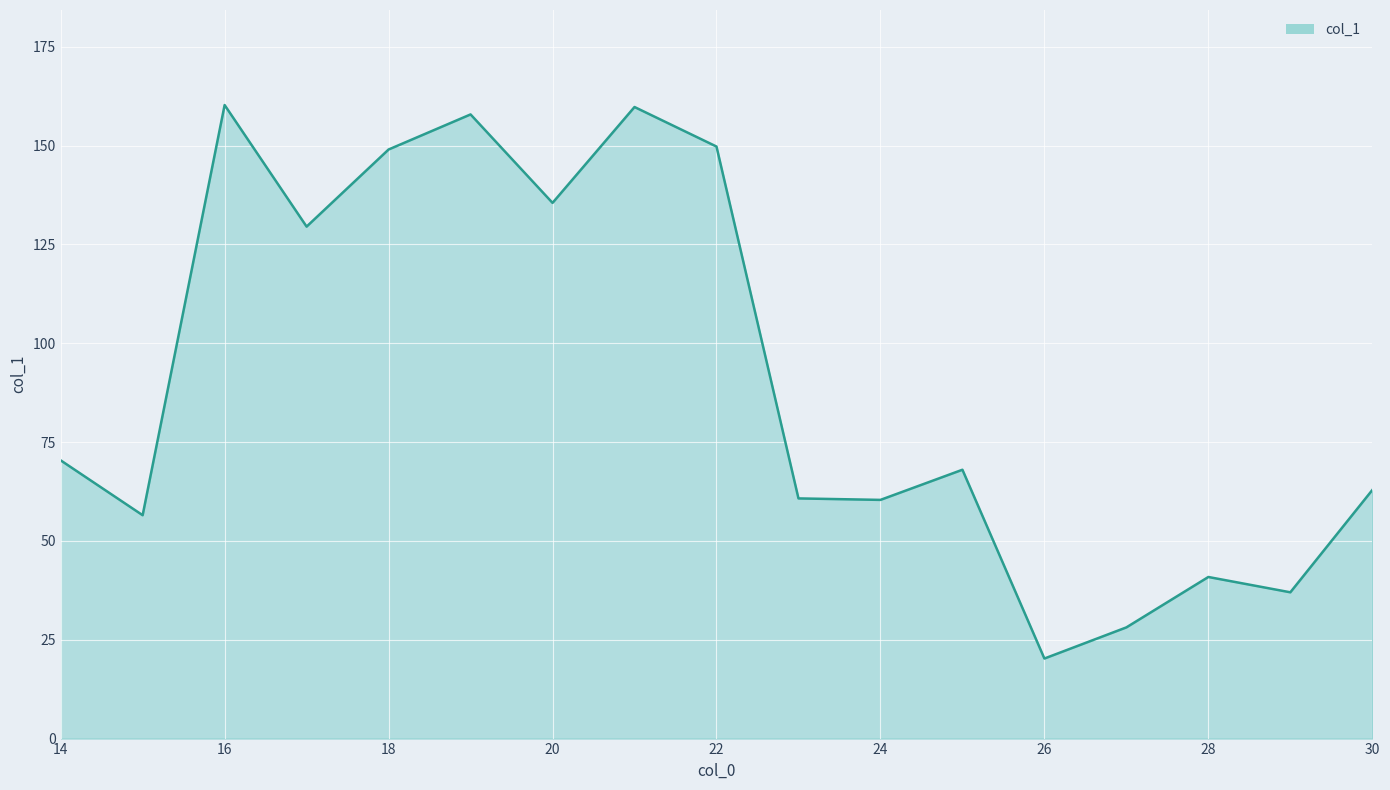

What is the difference between the maximum and minimum values?

140.0